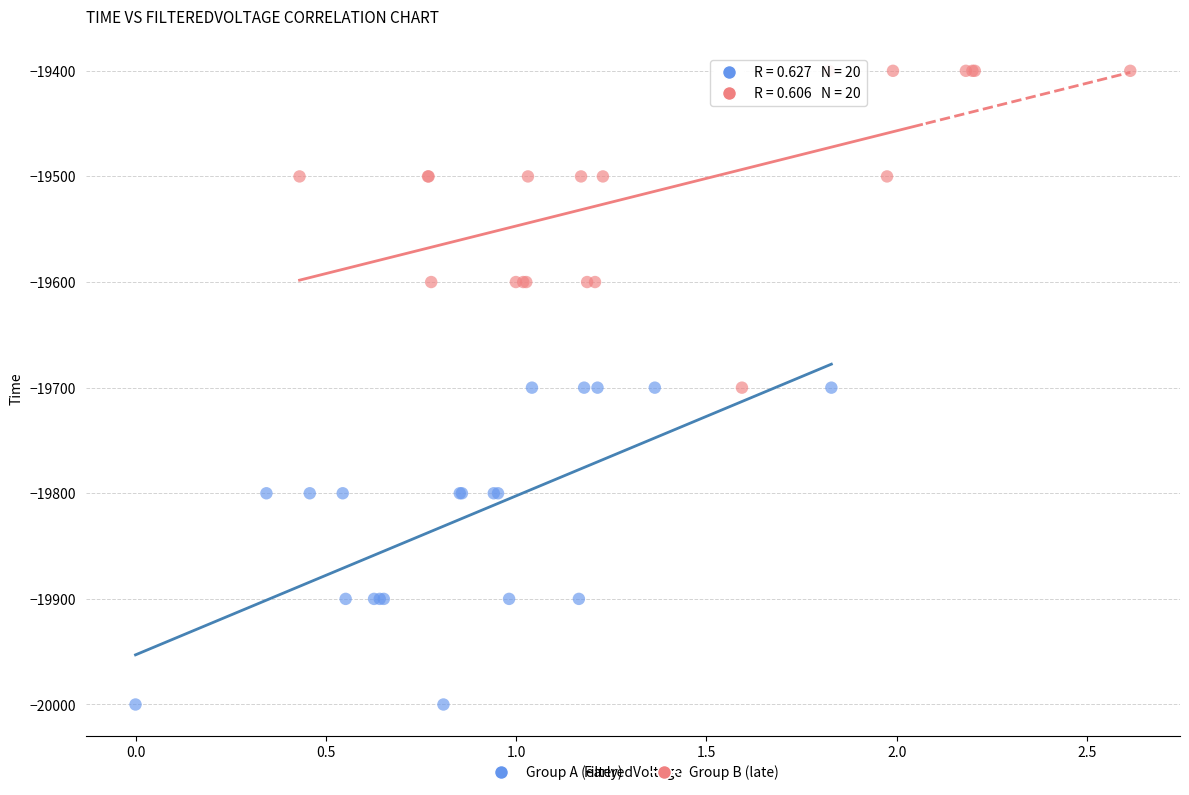

Which series contains the highest Y value?

Group B (late)